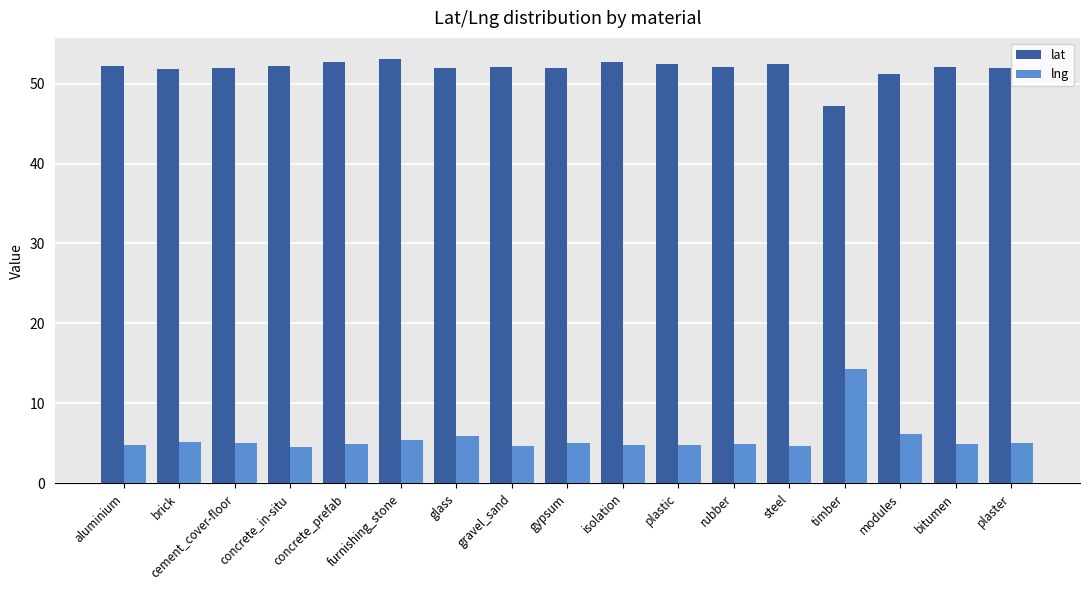

At how many categories does at least one series exceed 19?

17